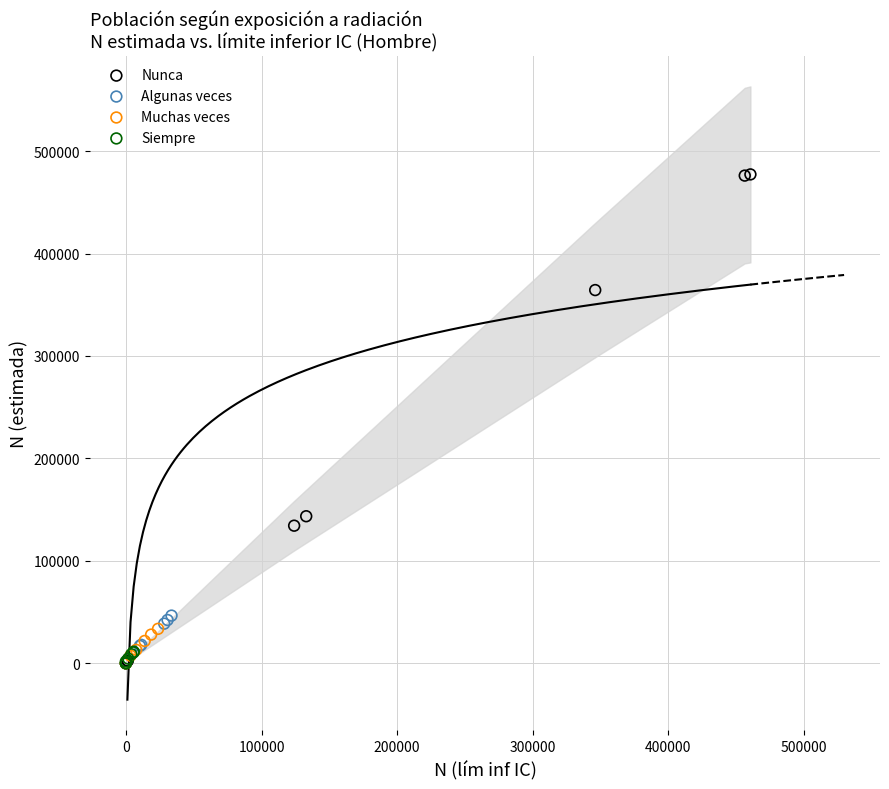

Which series has the largest Y range (max minus min)?

Nunca